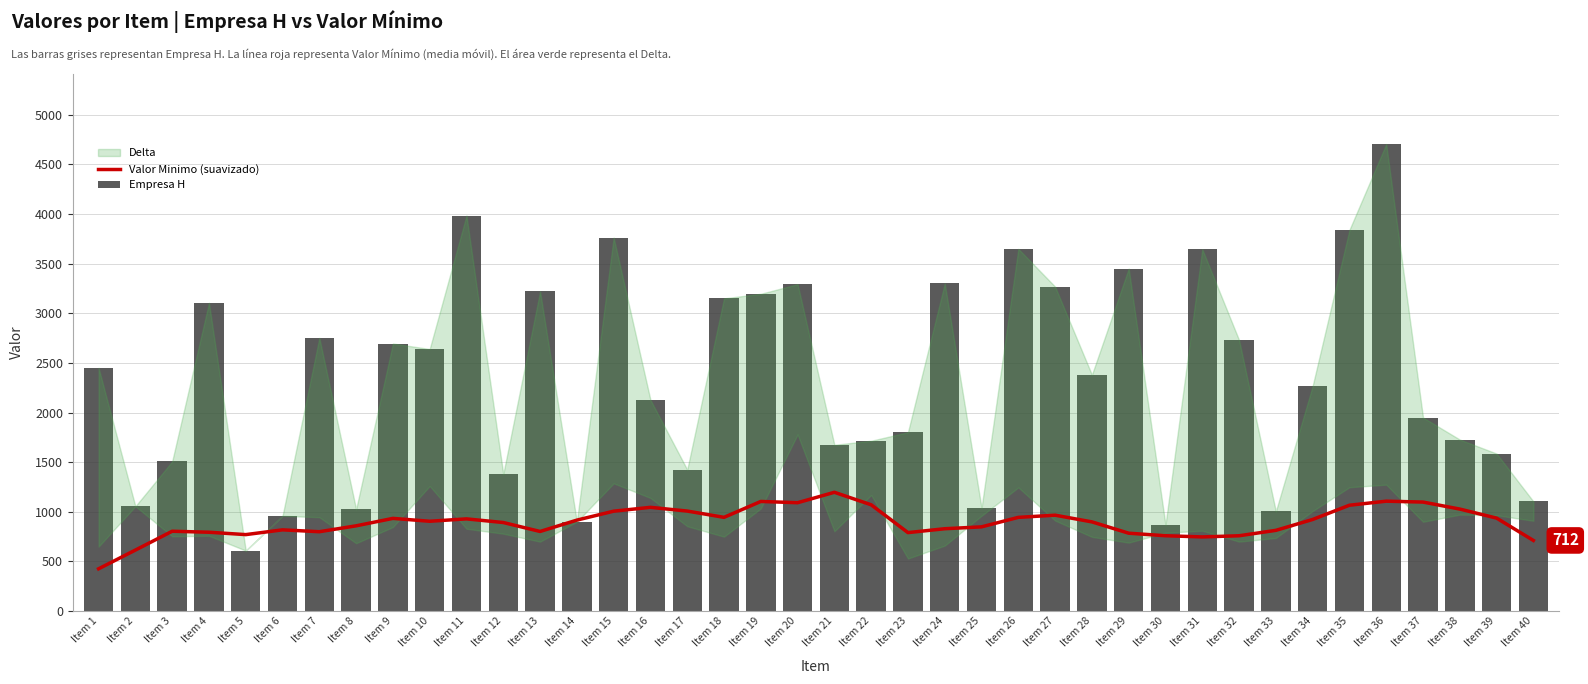

Reading left to right, extract all data points from this chart.

Valor Minimo (suavizado): 426.5	615.0	804.8	794.8	770.8	818.8	800.0	859.2	934.2	905.2	929.2	892.5	802.5	916.8	1006.8	1045.5	1008.0	944.8	1104.8	1092.0	1197.0	1071.0	791.0	830.0	849.0	944.5	966.5	899.0	785.0	759.5	747.5	759.2	813.8	923.2	1066.8	1107.5	1098.5	1028.0	937.0	712.0
Empresa H: 2450.0	1056.0	1508.0	3105.0	610.0	960.0	2752.0	1026.0	2695.0	2640.0	3984.0	1380.0	3220.0	900.0	3762.0	2128.0	1425.0	3150.0	3196.0	3293.0	1675.0	1716.0	1802.0	3300.0	1040.0	3649.0	3268.0	2380.0	3450.0	869.0	3645.0	2730.0	1005.0	2268.0	3840.0	4704.0	1950.0	1728.0	1587.0	1105.0